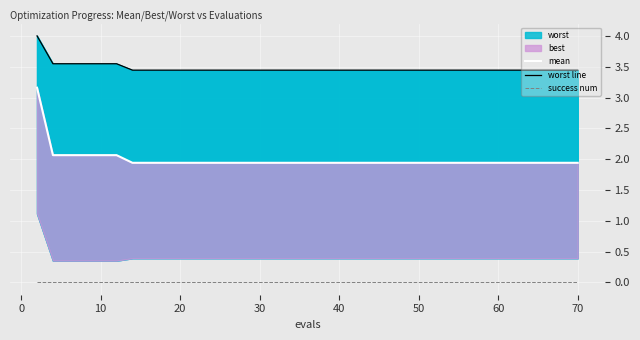

What is the total value across all series at 50?

5.4